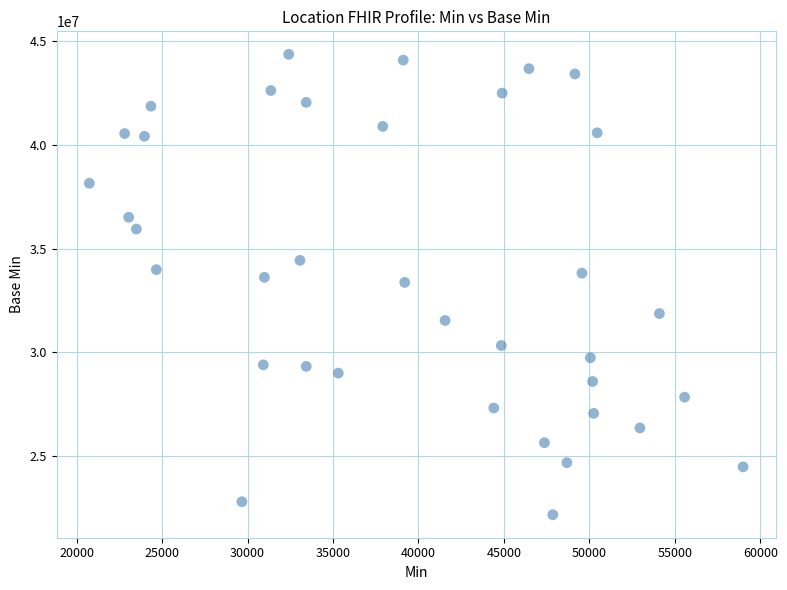

What is the range of Y values (max minus min)?

22182256.3